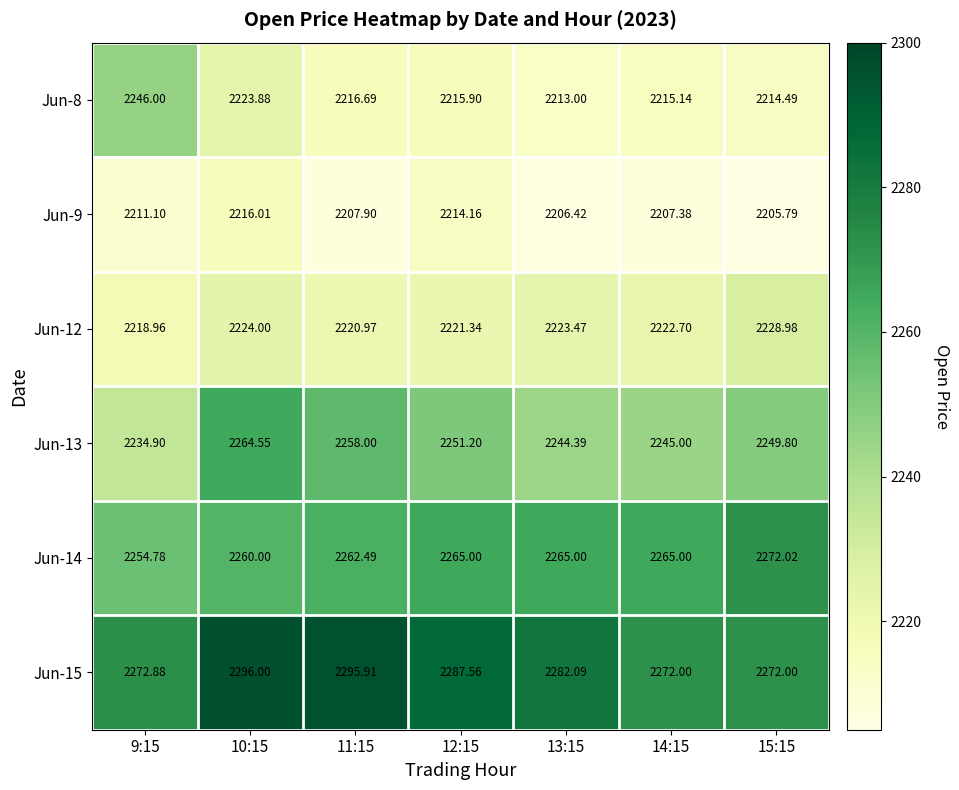

Rank the series at 14:15 from lowest to highest value.

Jun-9, Jun-8, Jun-12, Jun-13, Jun-14, Jun-15